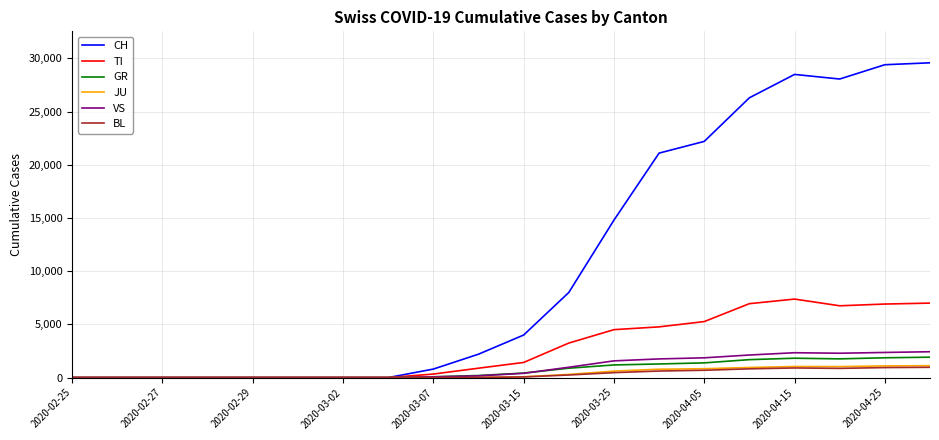

Which series has the largest total across all categories?

CH